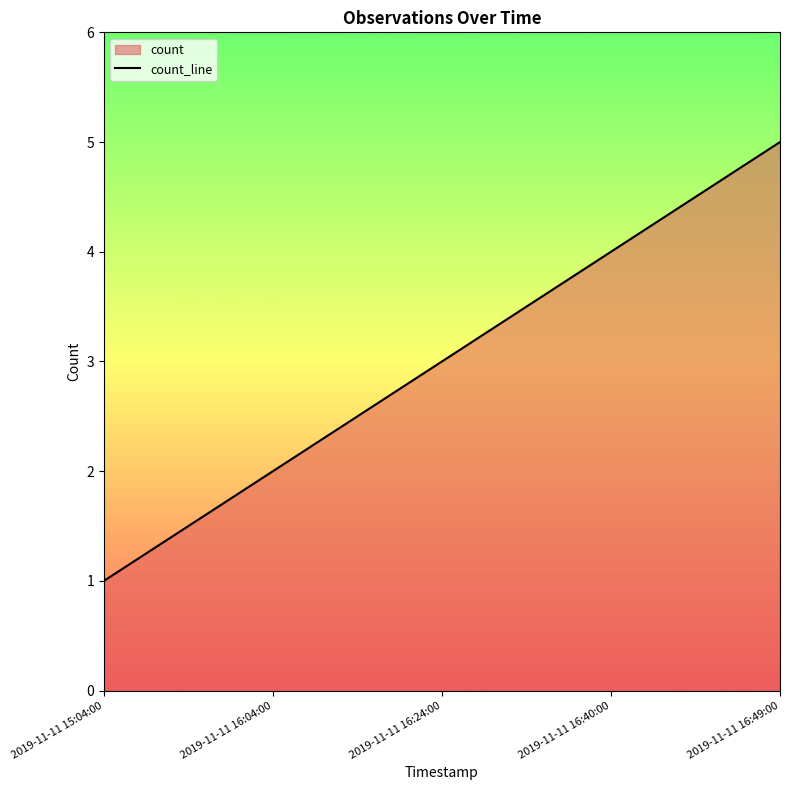

How many data points does each series have?

5